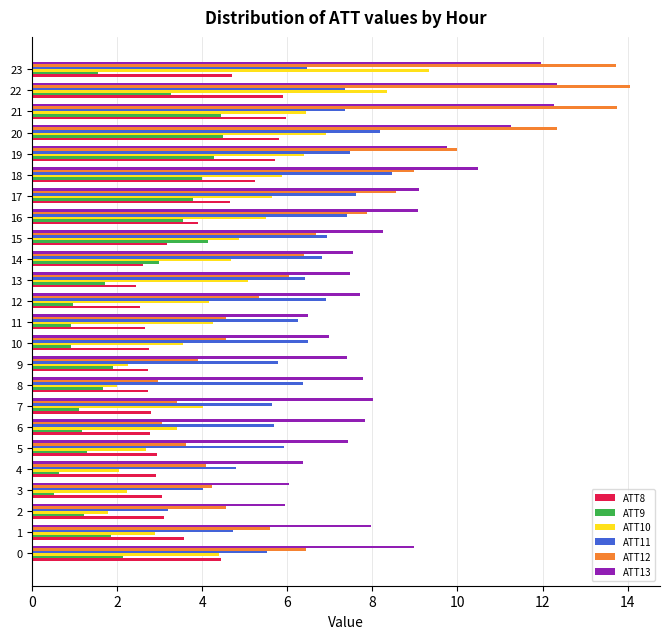

Which series changed the most between 6 and 16?

ATT12